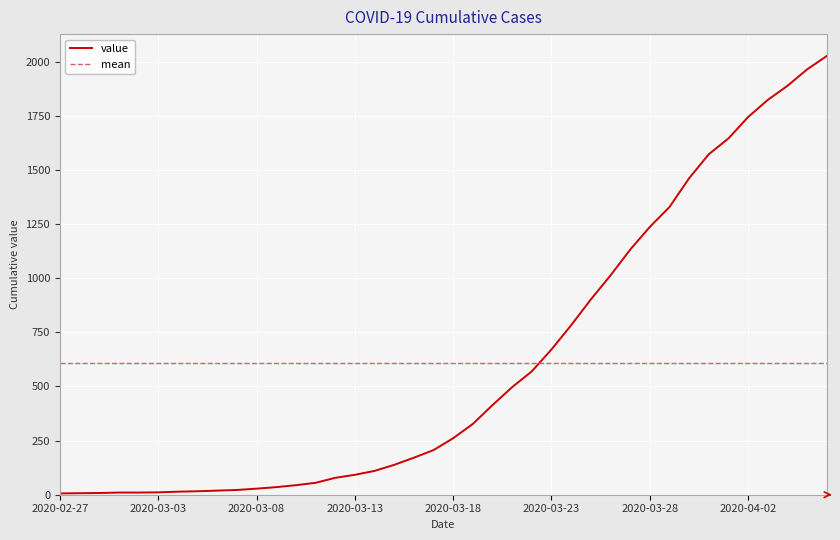

True or false: there are more than 1 points higher than both neighbors.

False